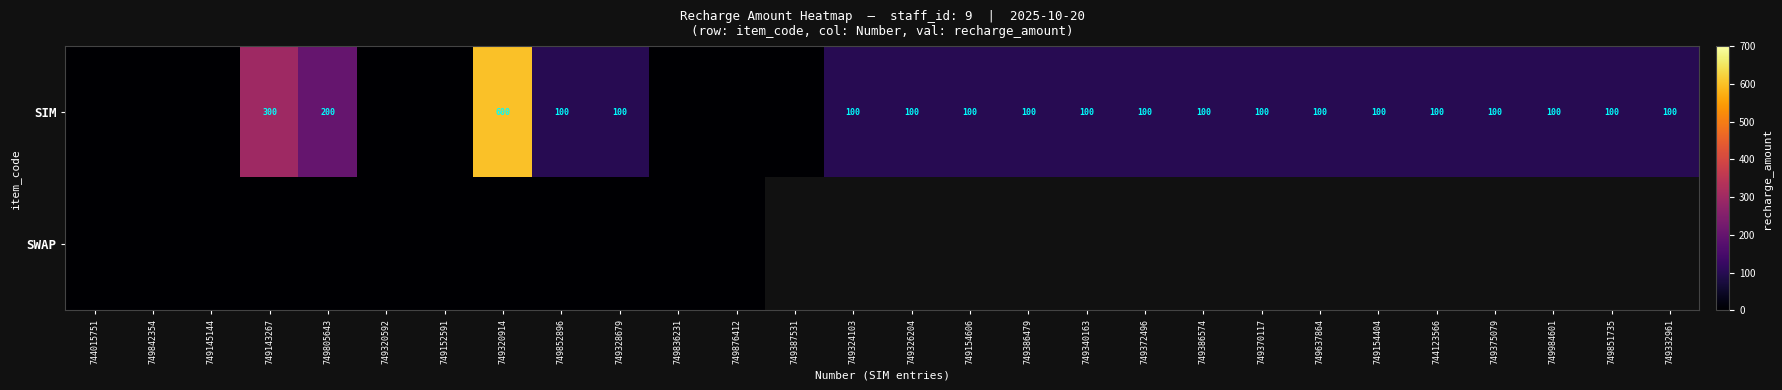

What is the sum of the SIM values at 749340163 and 749851735?

200